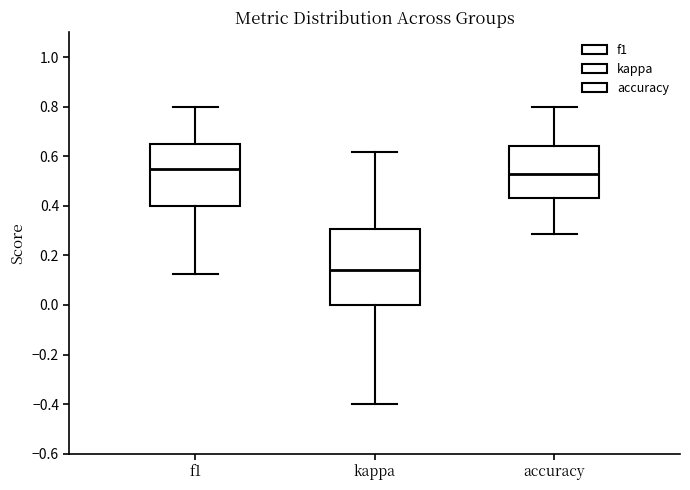

Reading left to right, transcribe this box plot: for each box, give where its median line is, the range the box spans, and where its two whiskers end, as read against the y-axis. The values are not printed on the chart, so give them approximately, as read against the axis.

f1: median 0.56, box 0.40 to 0.64, whiskers 0.12 to 0.80
kappa: median 0.14, box 0.00 to 0.30, whiskers -0.40 to 0.62
accuracy: median 0.52, box 0.44 to 0.64, whiskers 0.28 to 0.80